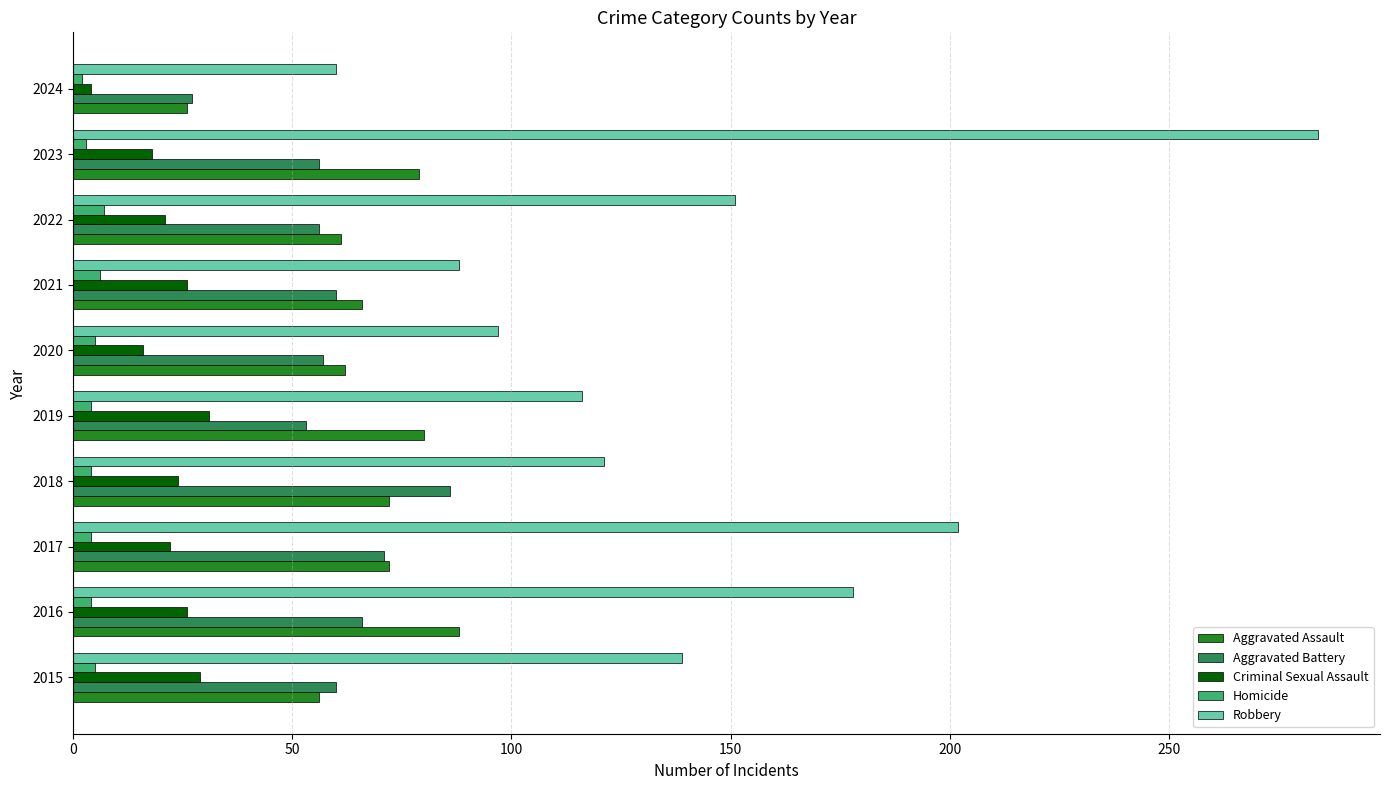

At 2019, list the series in order from largest to smallest.

Robbery, Aggravated Assault, Aggravated Battery, Criminal Sexual Assault, Homicide